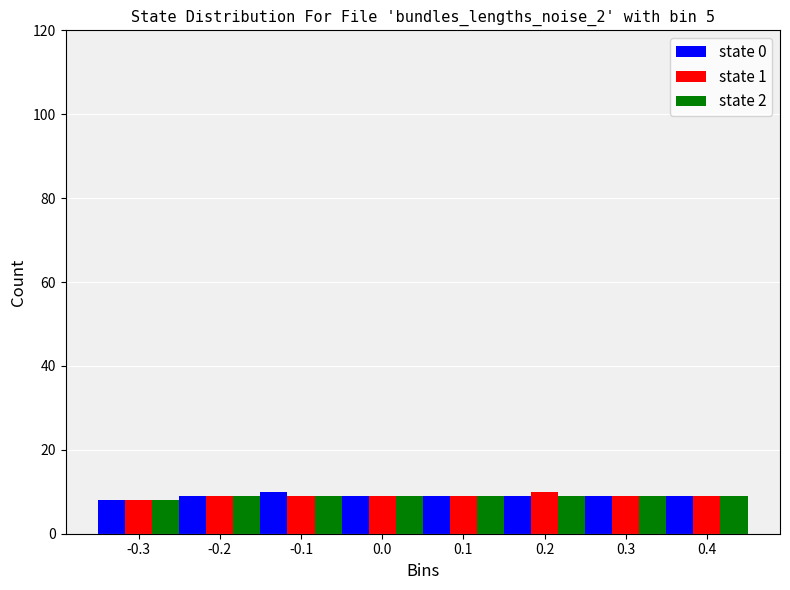

Reading left to right, transcribe this chart: for each range on the x-axis, give the height of each series' bar. The values are not printed on the chart, so give them approximately, as read against the axis.

-0.35 to -0.25: state 0=8	state 1=8	state 2=8
-0.25 to -0.15: state 0=10	state 1=10	state 2=10
-0.15 to -0.05: state 0=10	state 1=10	state 2=10
-0.05 to 0.05: state 0=10	state 1=10	state 2=10
0.05 to 0.15: state 0=10	state 1=10	state 2=10
0.15 to 0.25: state 0=10	state 1=10	state 2=10
0.25 to 0.35: state 0=10	state 1=10	state 2=10
0.35 to 0.45: state 0=10	state 1=10	state 2=10